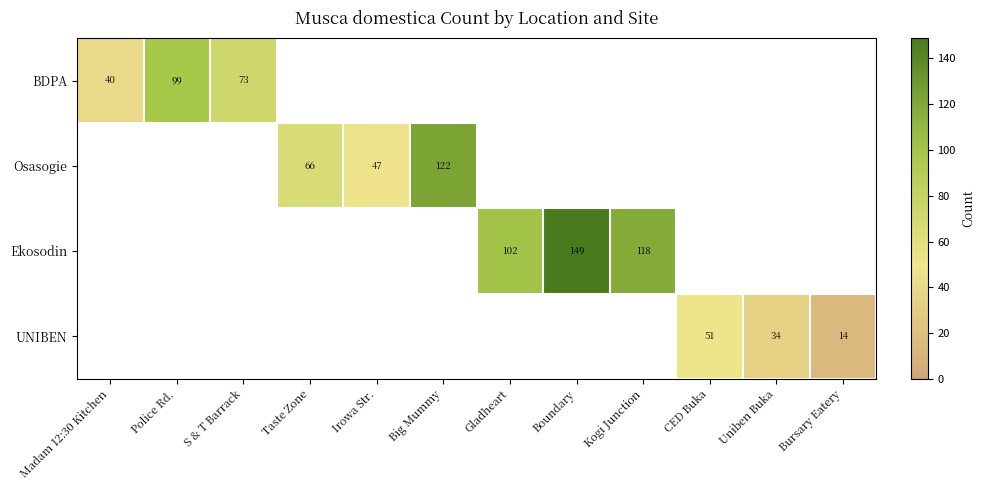

The UNIBEN series shows 34 at Uniben Buka. True or false?

True